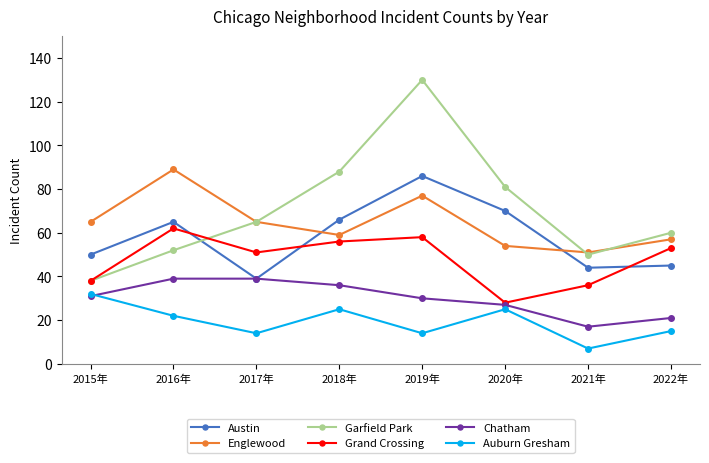

What is the maximum value for Austin?

86